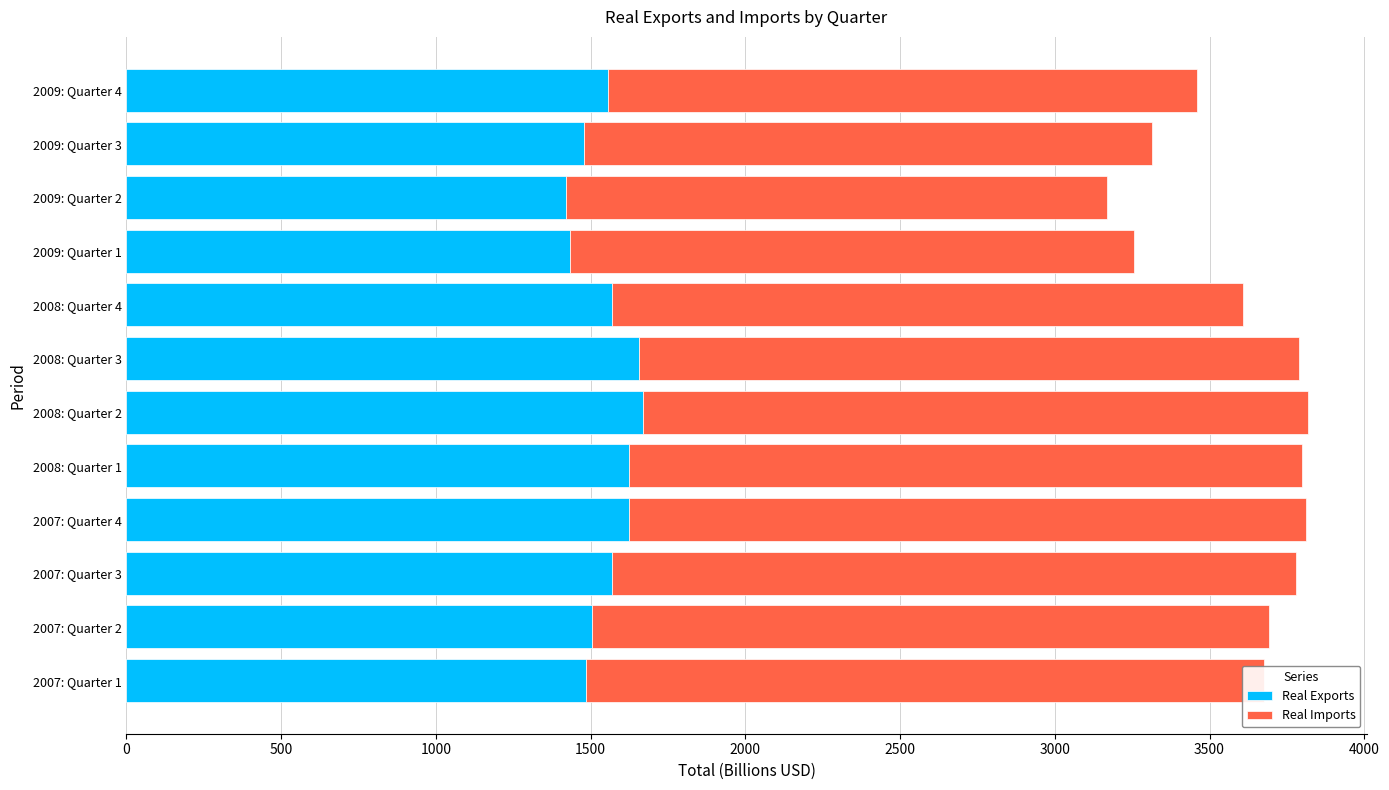

What is the highest value of the Real Exports series?

1670.4